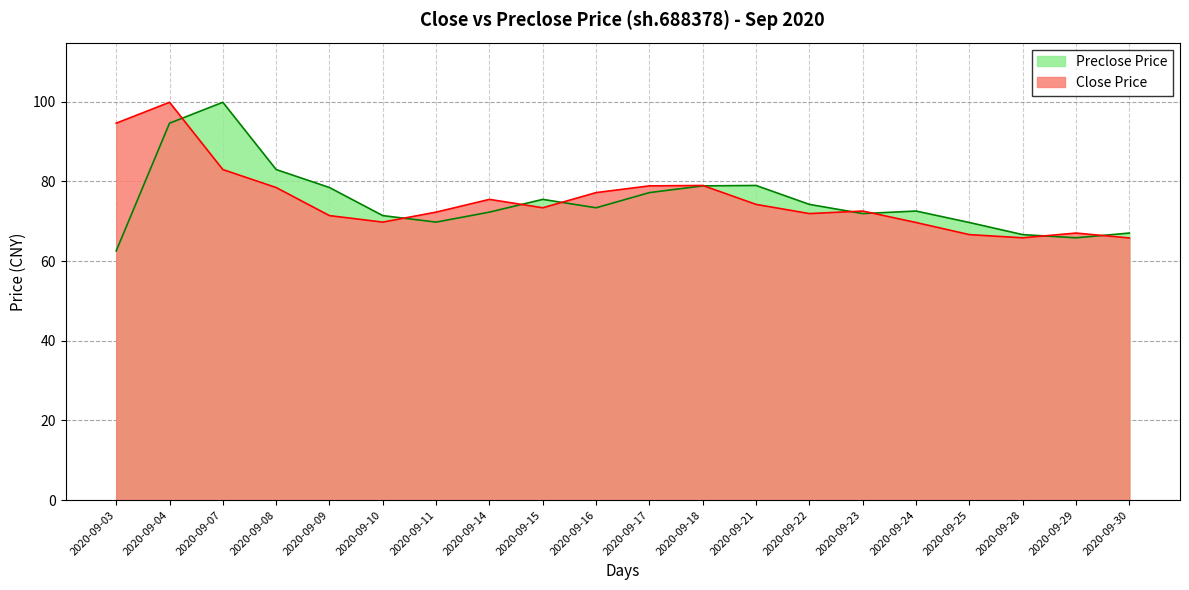

True or false: close has more than 1 interior local peaks.

True